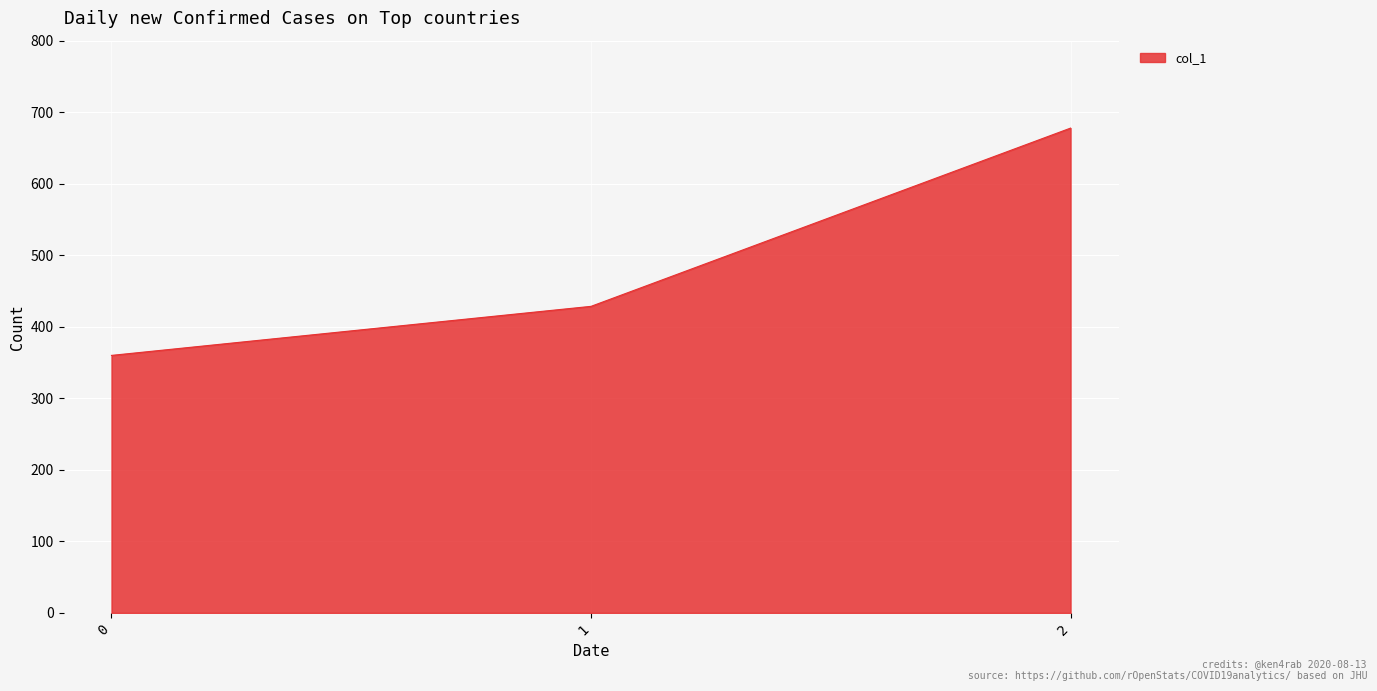

What is the maximum value shown in the chart?

677.8